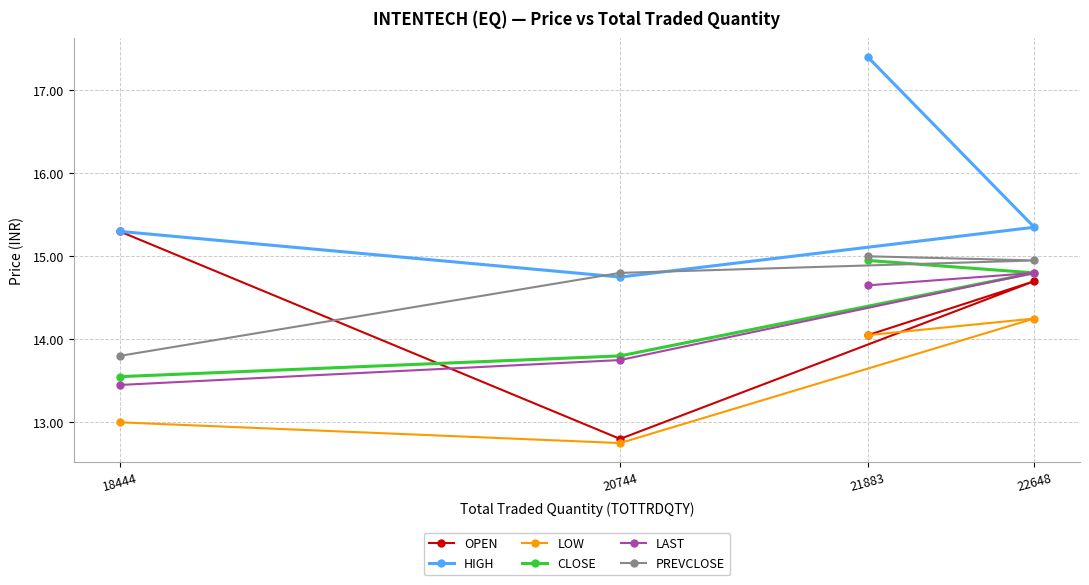

At which category does the chart reach its minimum across all series?

20744